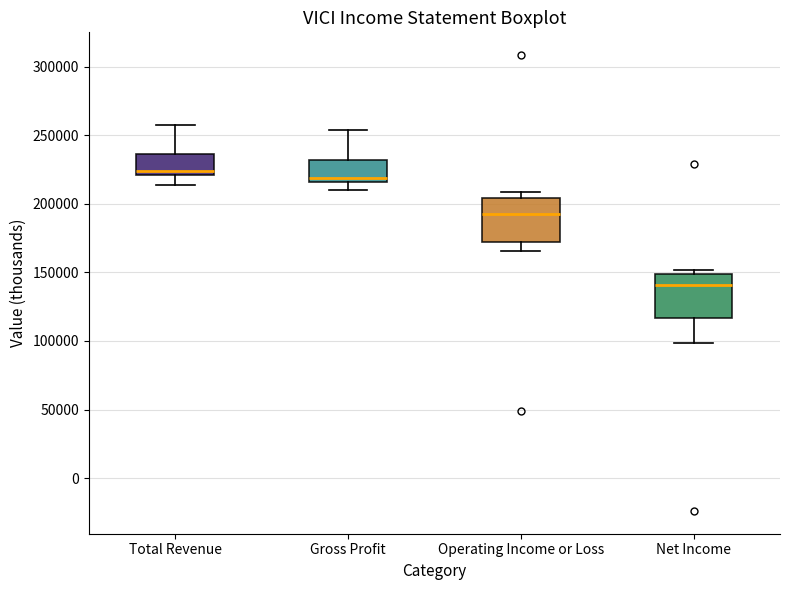

Reading left to right, read every box against the y-axis: the position of its median line, the range the box covers, and the ends of its whiskers. The values are not printed on the chart, so give them approximately, as read against the axis.

Total Revenue: median 225000, box 220000 to 235000, whiskers 215000 to 260000
Gross Profit: median 220000, box 215000 to 230000, whiskers 210000 to 255000
Operating Income or Loss: median 195000, box 170000 to 205000, whiskers 165000 to 210000
Net Income: median 140000, box 115000 to 150000, whiskers 100000 to 150000 (just above the box's upper edge)